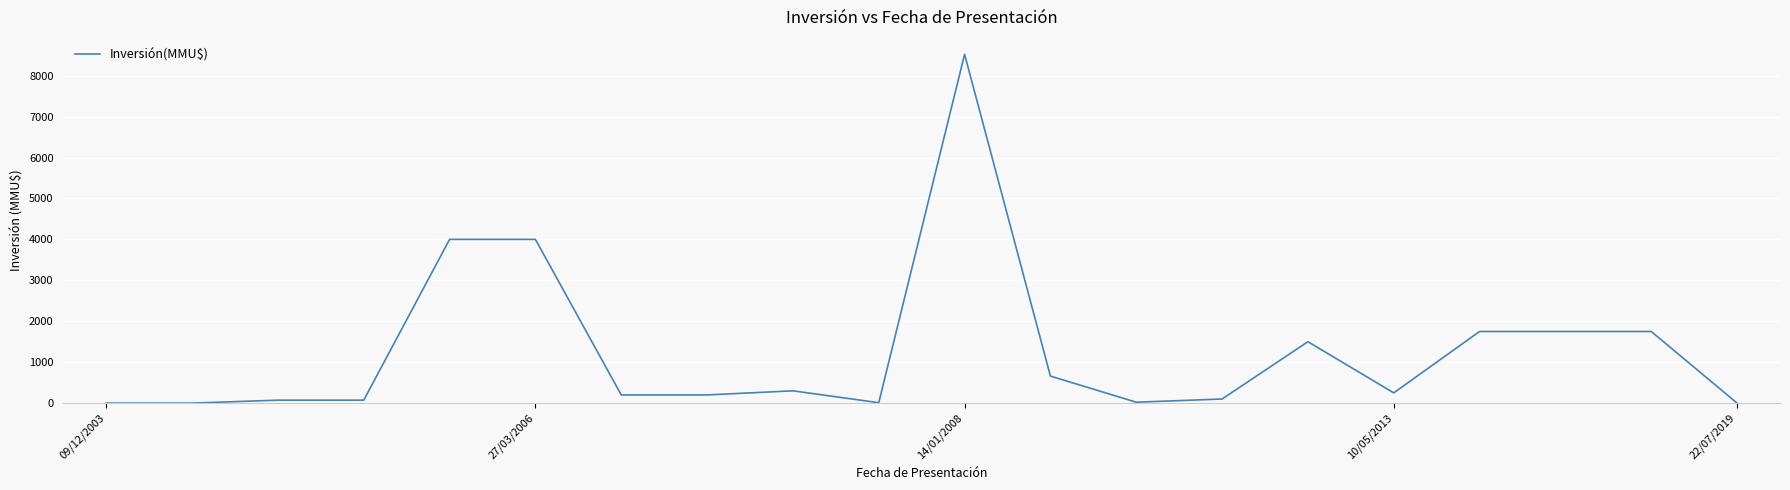

What is the difference between the maximum and minimum values?

8521